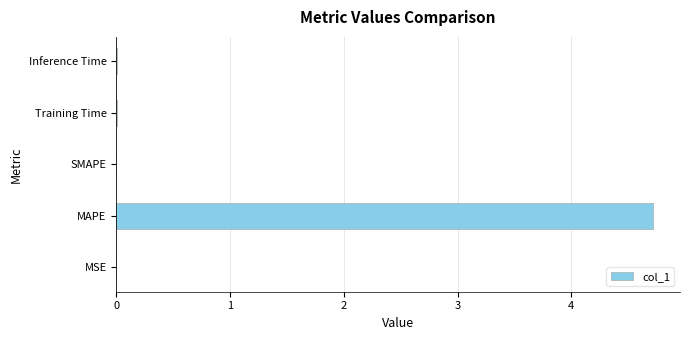

What is the maximum value shown in the chart?

4.7